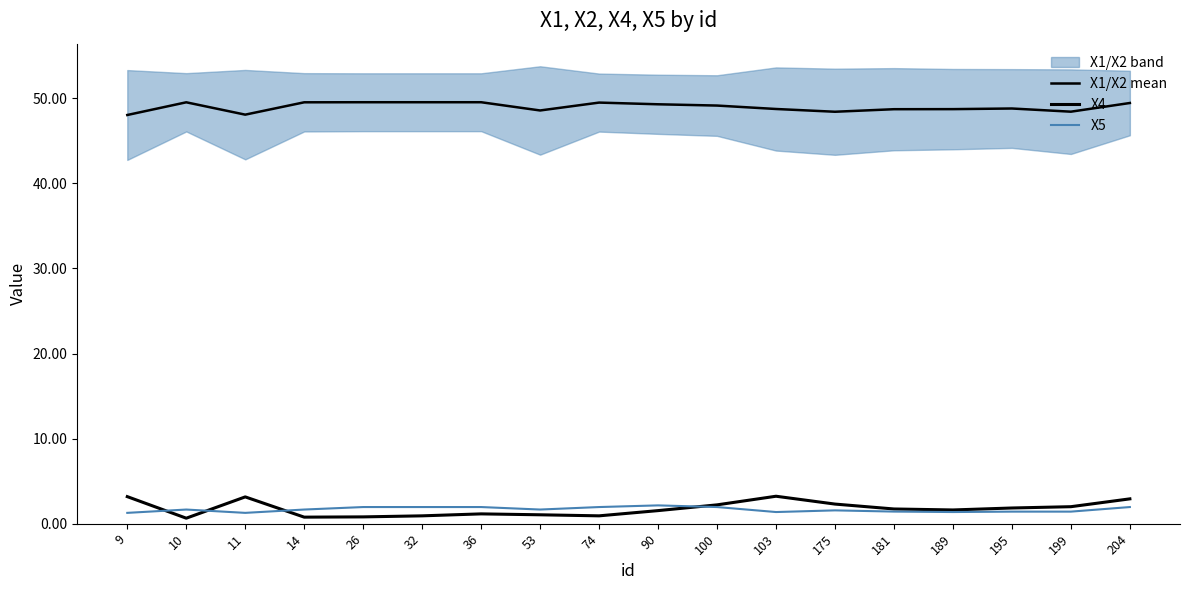

Which has a higher value, 181 or 74?

74